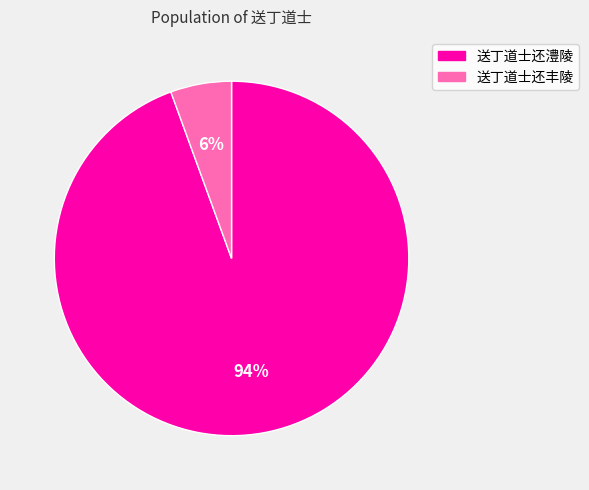

How many segments does this pie chart have?

2